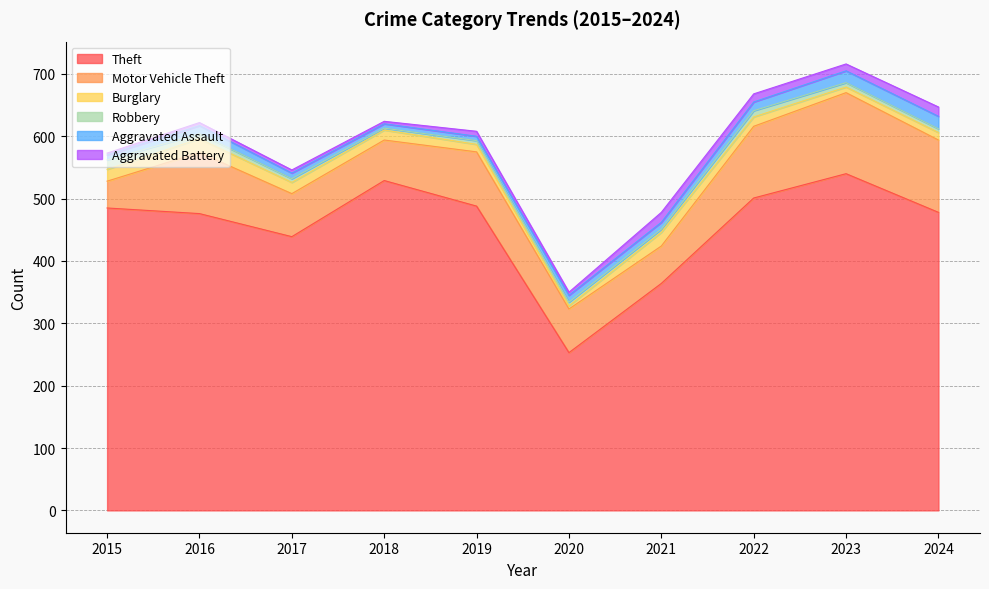

What are all the series names shown in the legend?

Theft, Motor Vehicle Theft, Burglary, Robbery, Aggravated Assault, Aggravated Battery